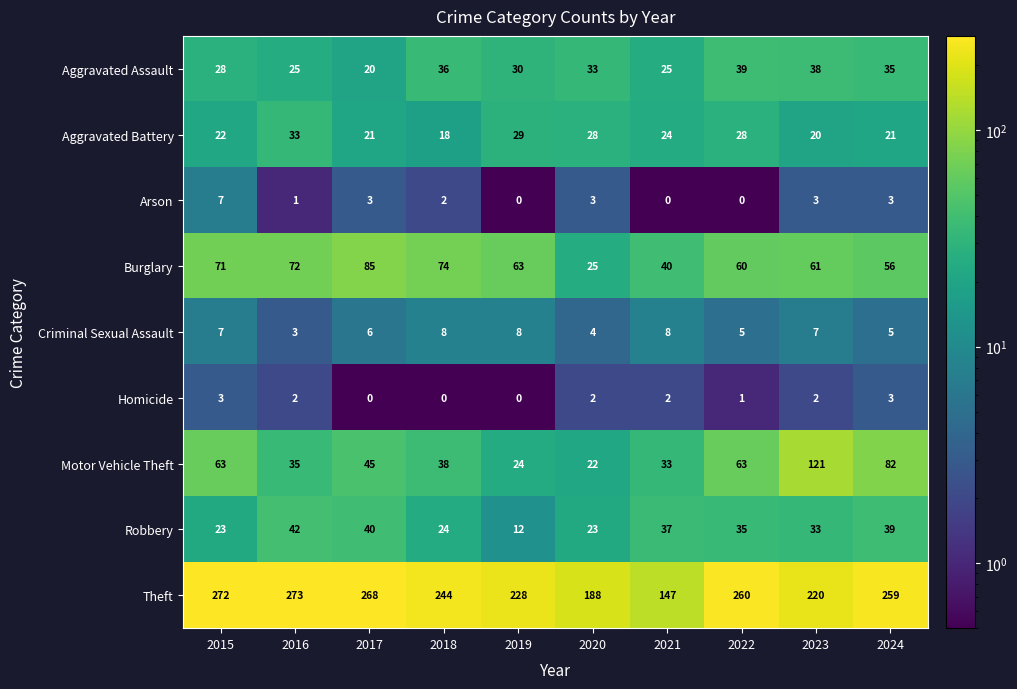

What is the greatest value displayed?

273